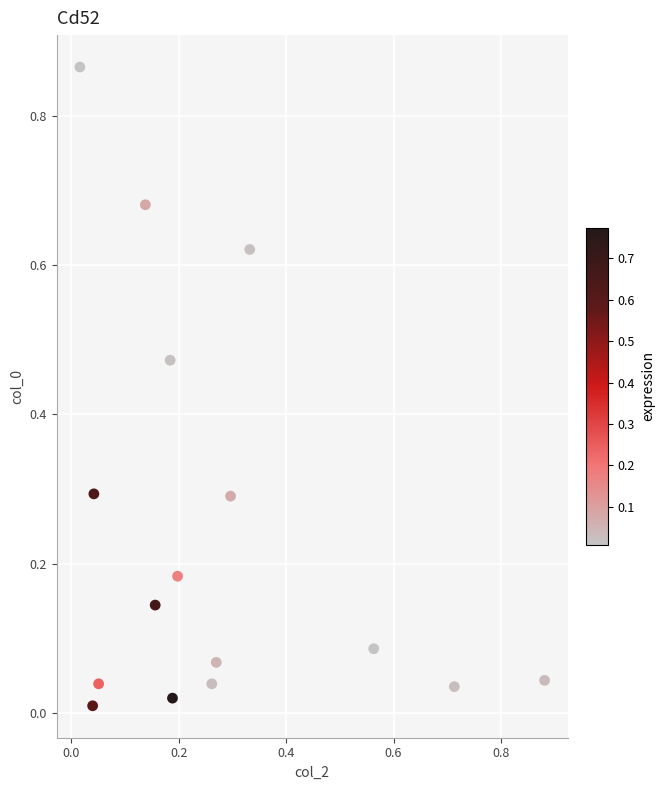

How many points are shown in the scatter plot?

16